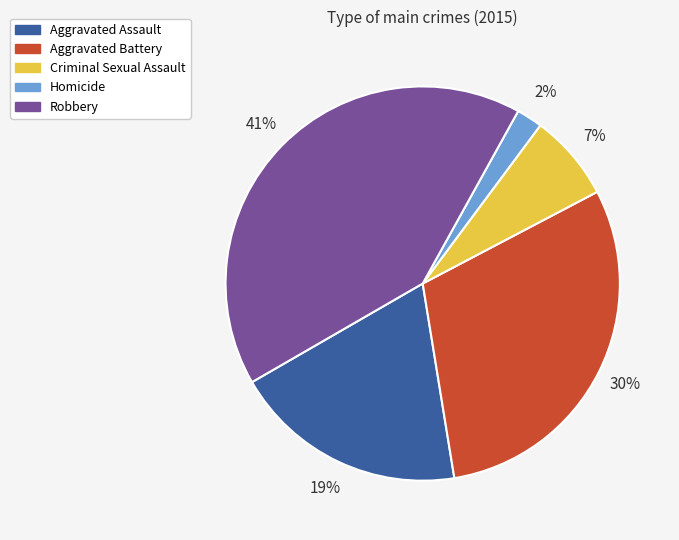

Is there any slice that represents more than half of the pie?

No